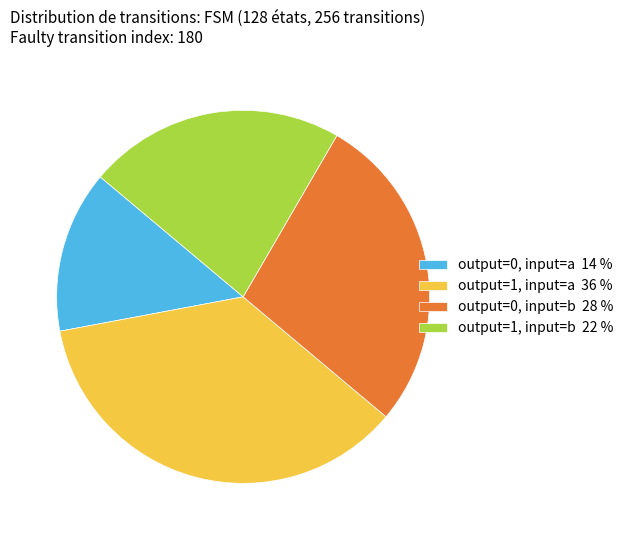

Does output=0, input=a 14 % account for over 50% of the chart?

No